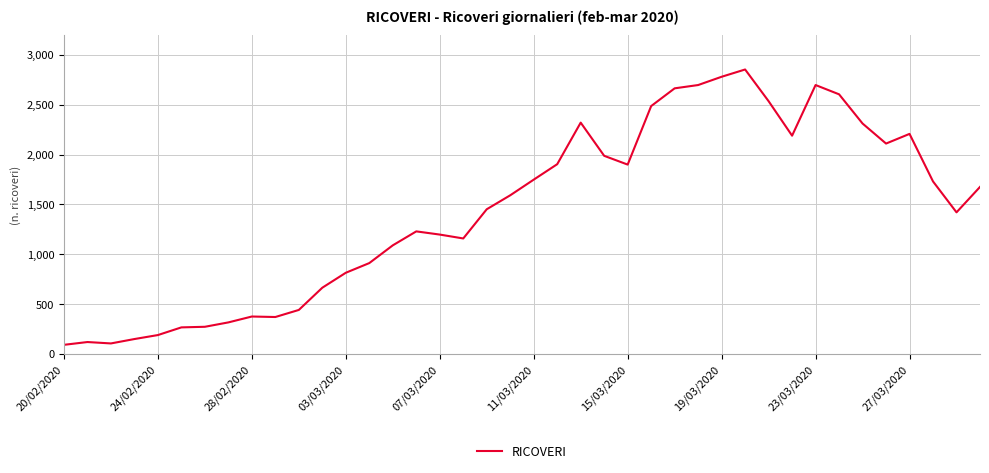

What is the smallest value displayed?

92